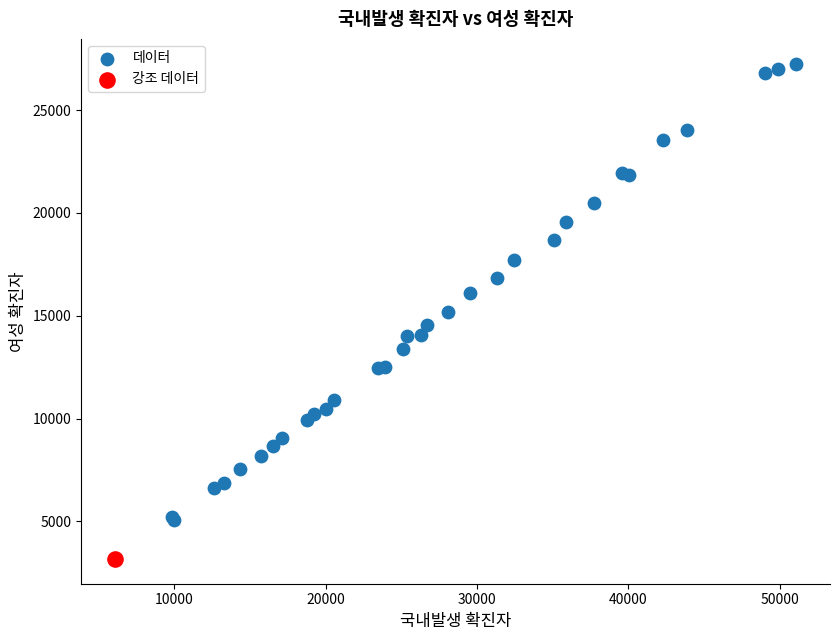

What are all the series names shown in the legend?

데이터, 강조 데이터